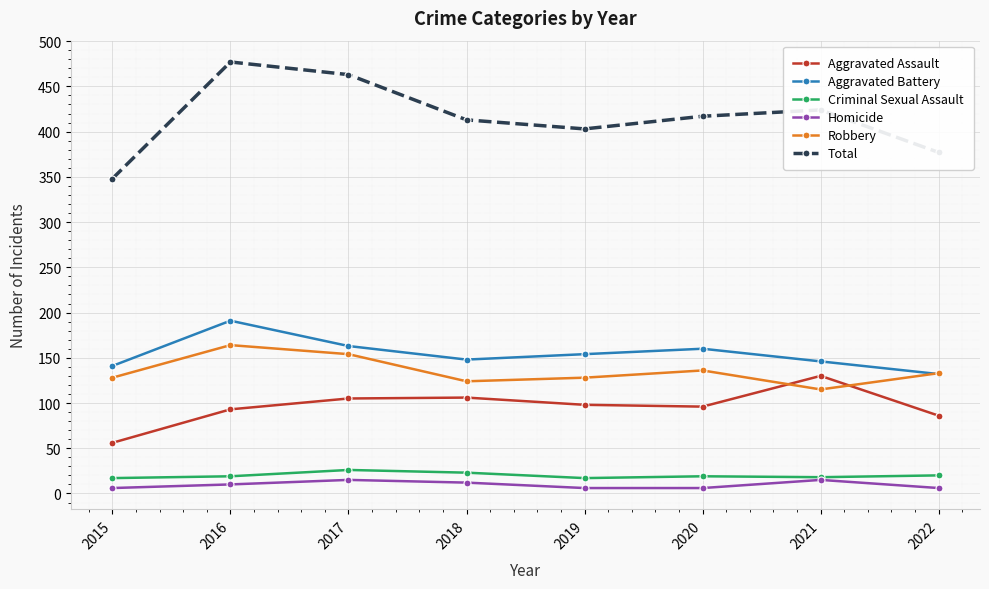

Read the Aggravated Assault value at 2021.

130